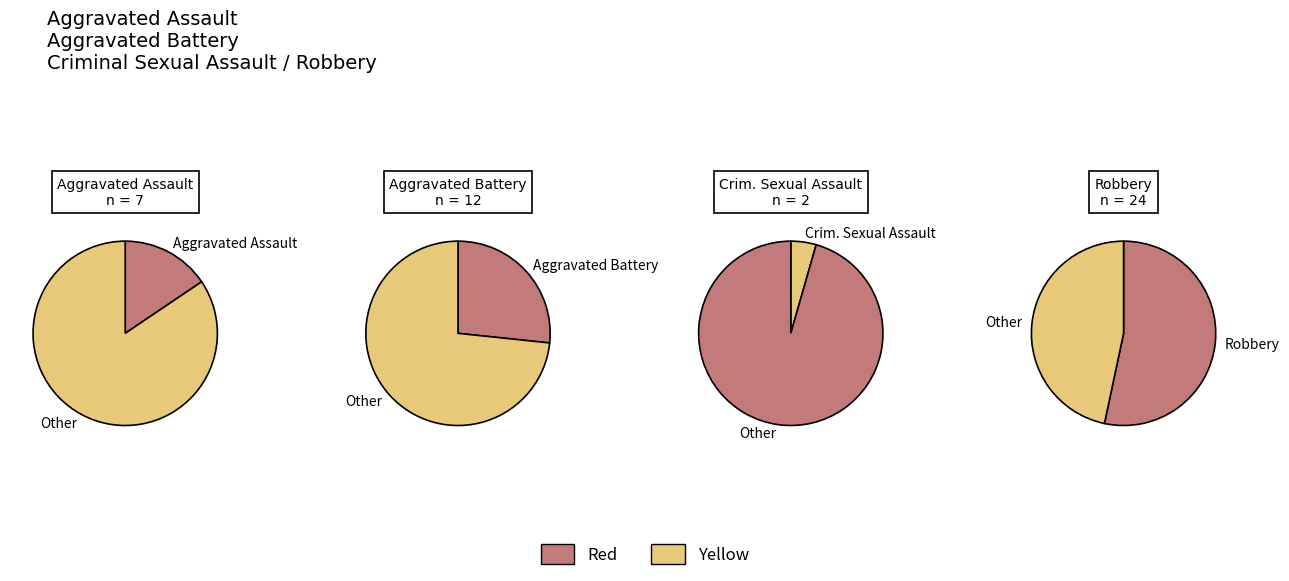

Which slice represents more than half of the pie?

3